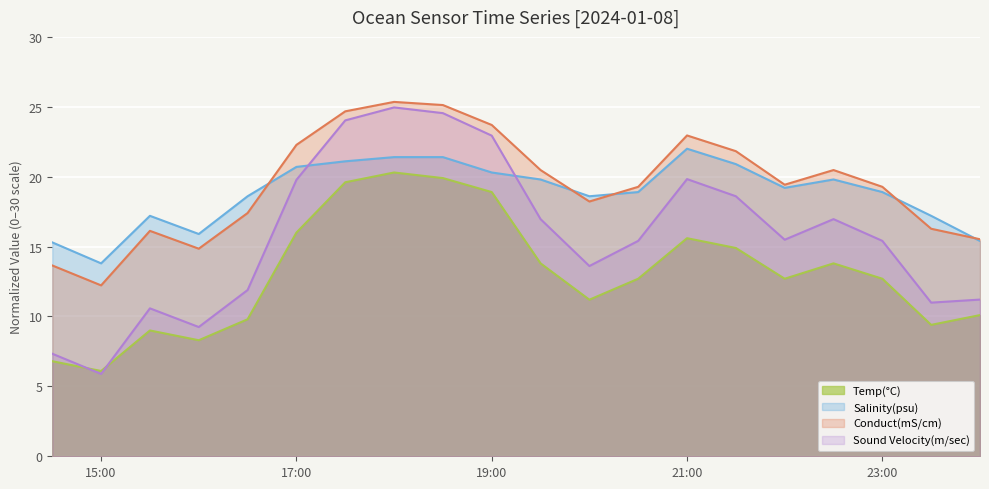

Where is the first local minimum for Salinity(psu)?

15:00